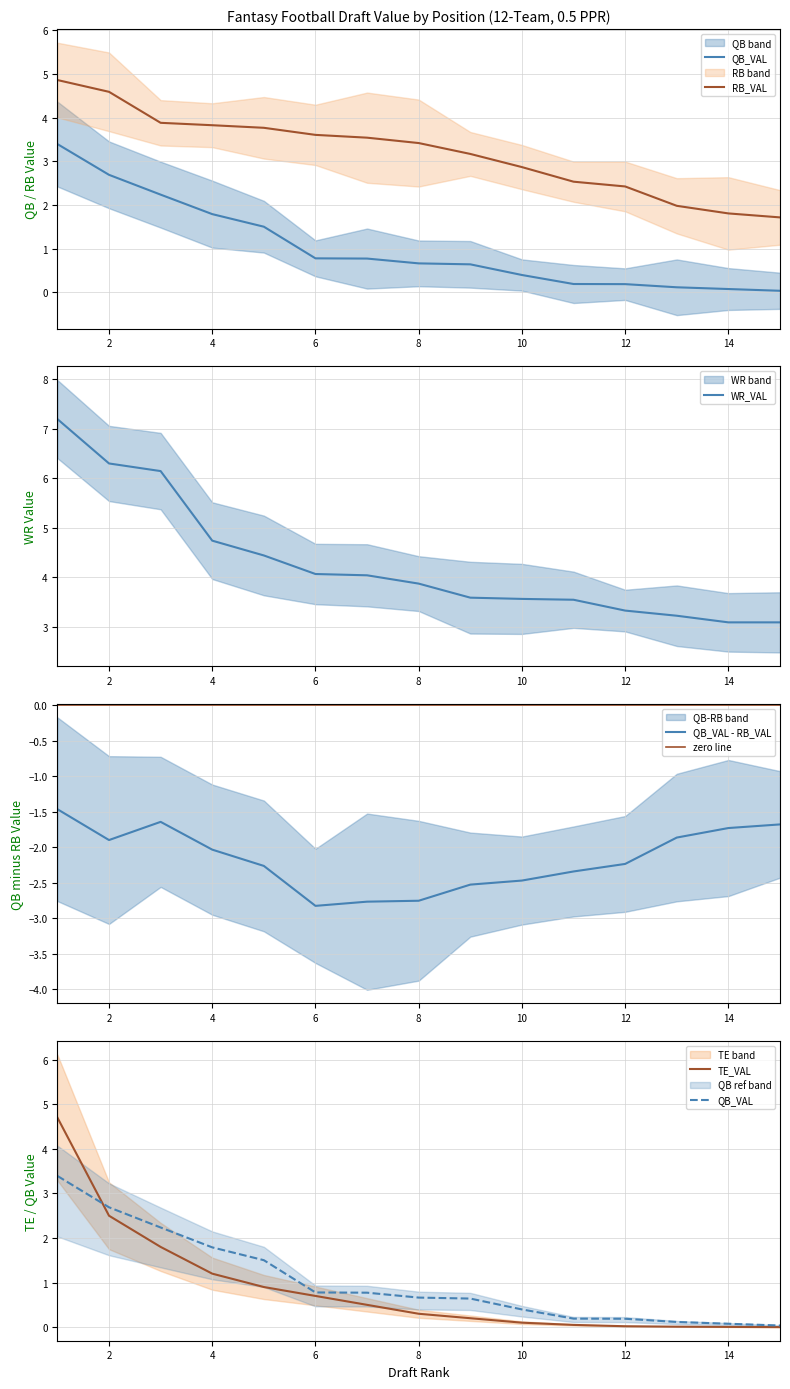

Is it true that TE_VAL equals 1.8 at 3?

True